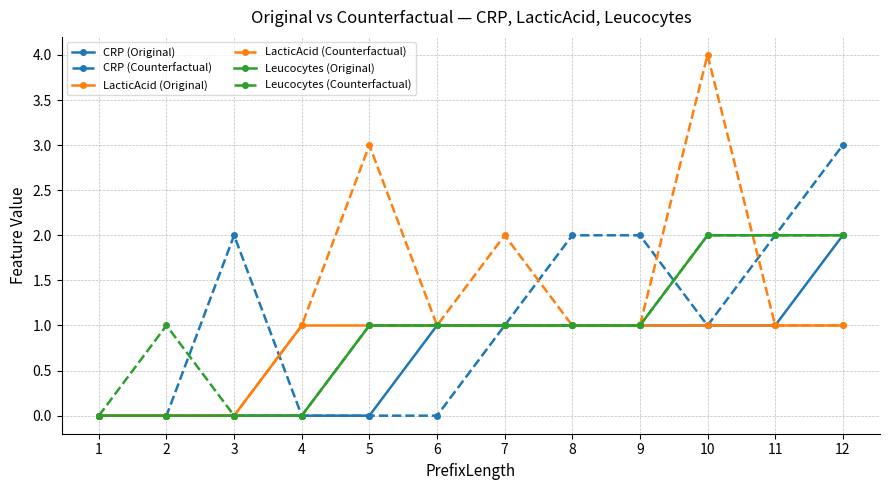

Is the value of Leucocytes (Original) at 11 greater than the value of LacticAcid (Counterfactual) at 9?

Yes